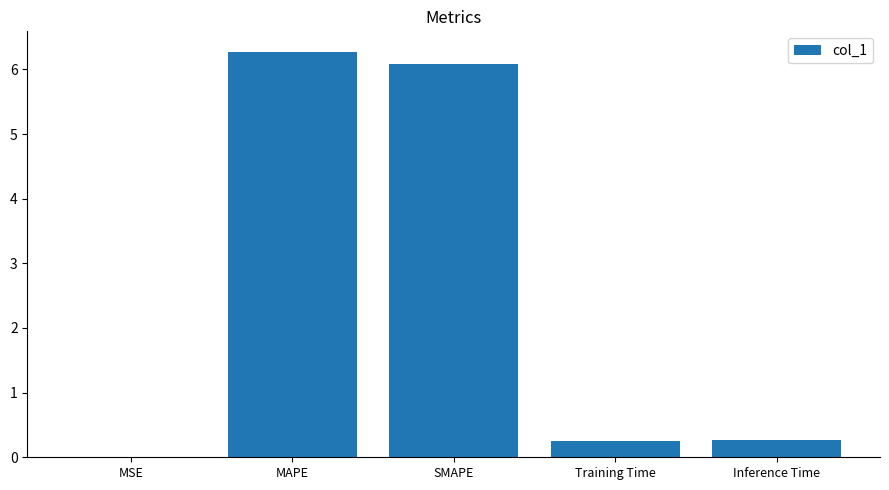

Read the value at SMAPE.

6.1